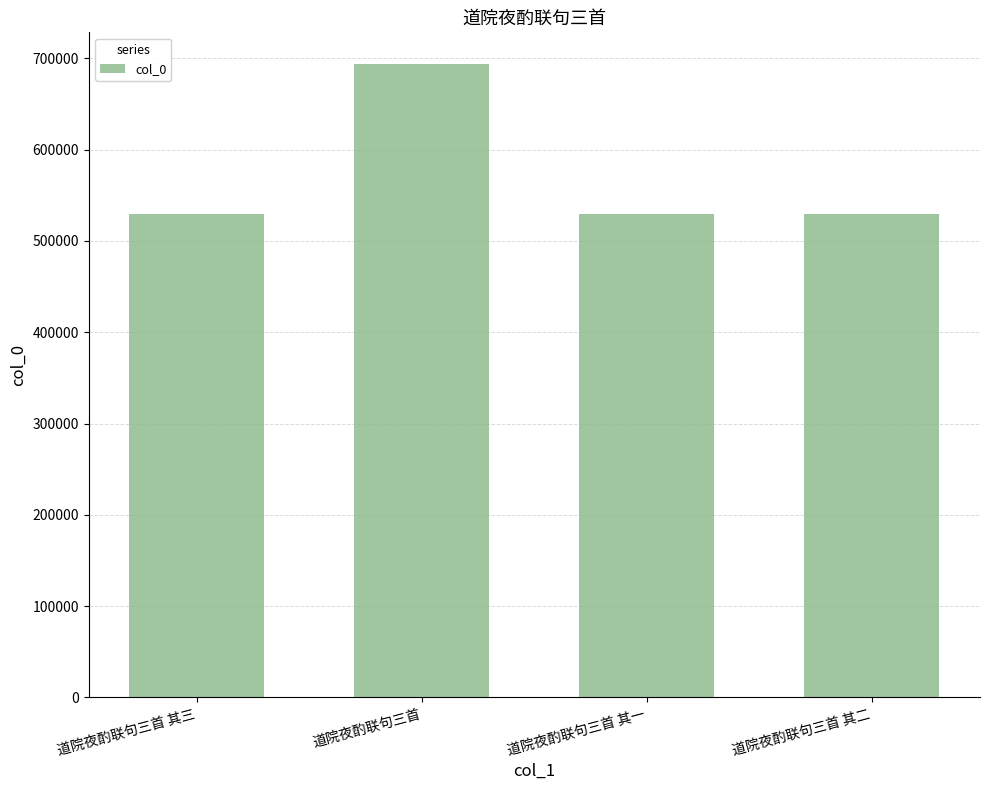

True or false: the data shows 728433 at 道院夜酌联句三首 其一.

False